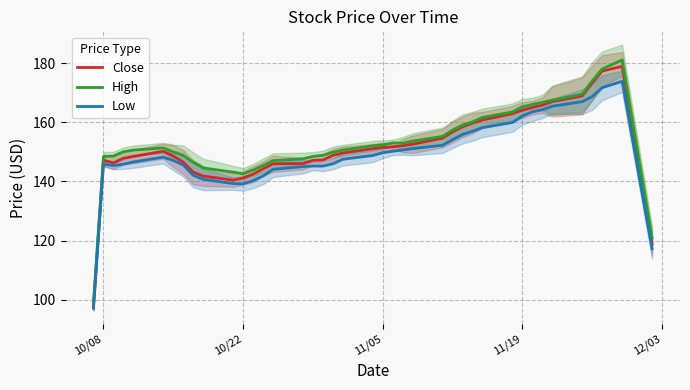

The value of Low at 11/19 is 211.7. True or false?

False